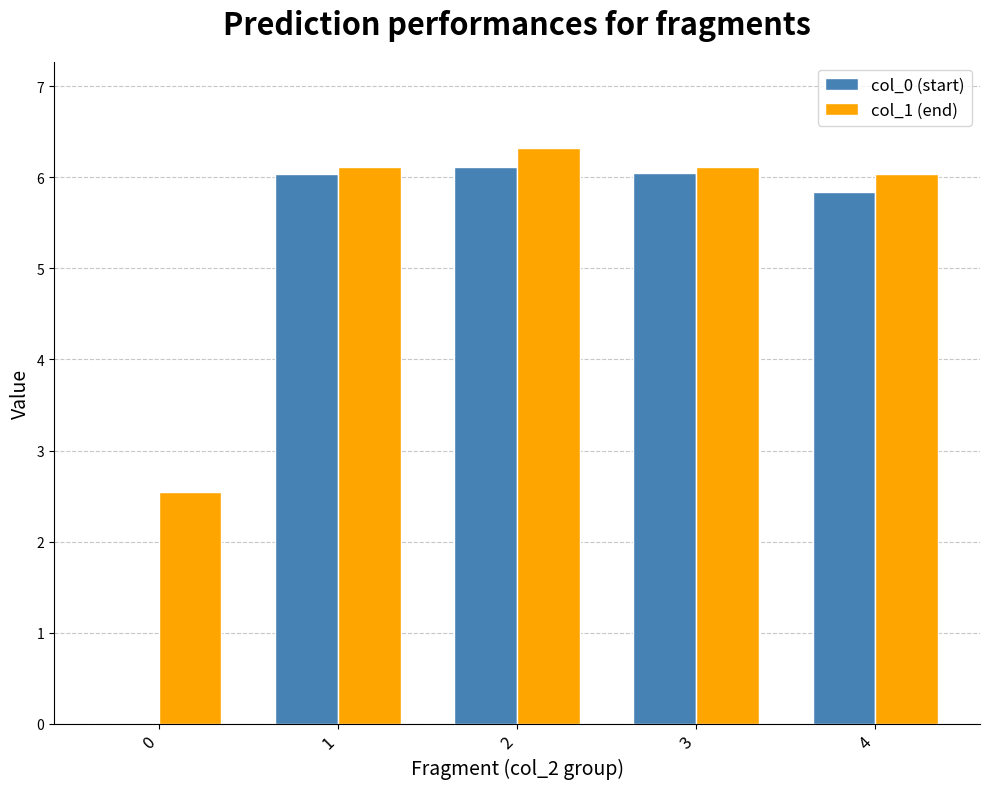

How many groups of bars are there?

5